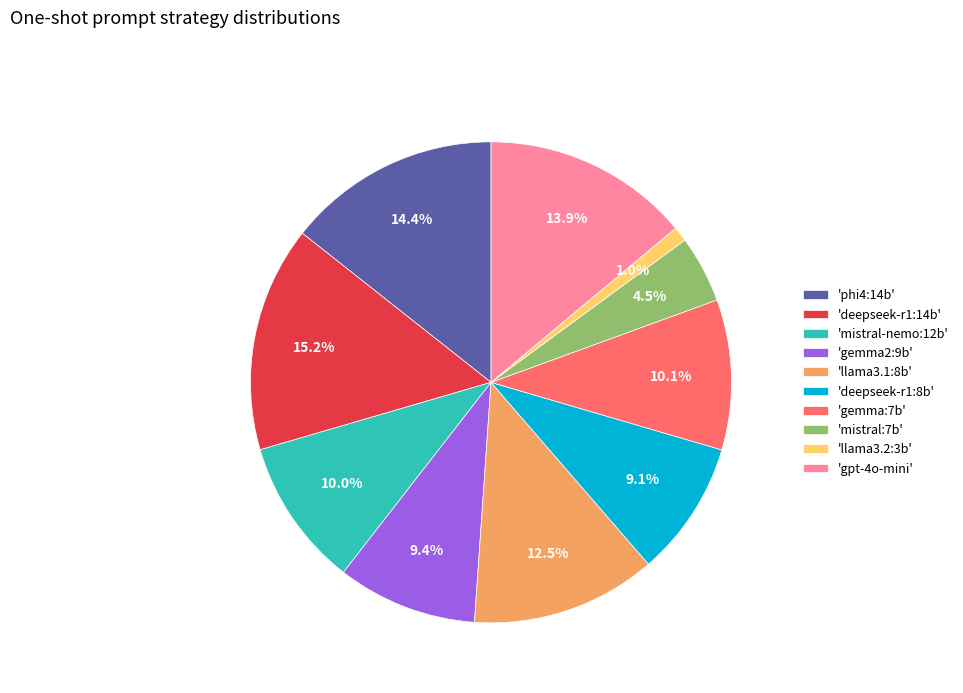

What is the largest slice in the pie chart?

'deepseek-r1:14b'